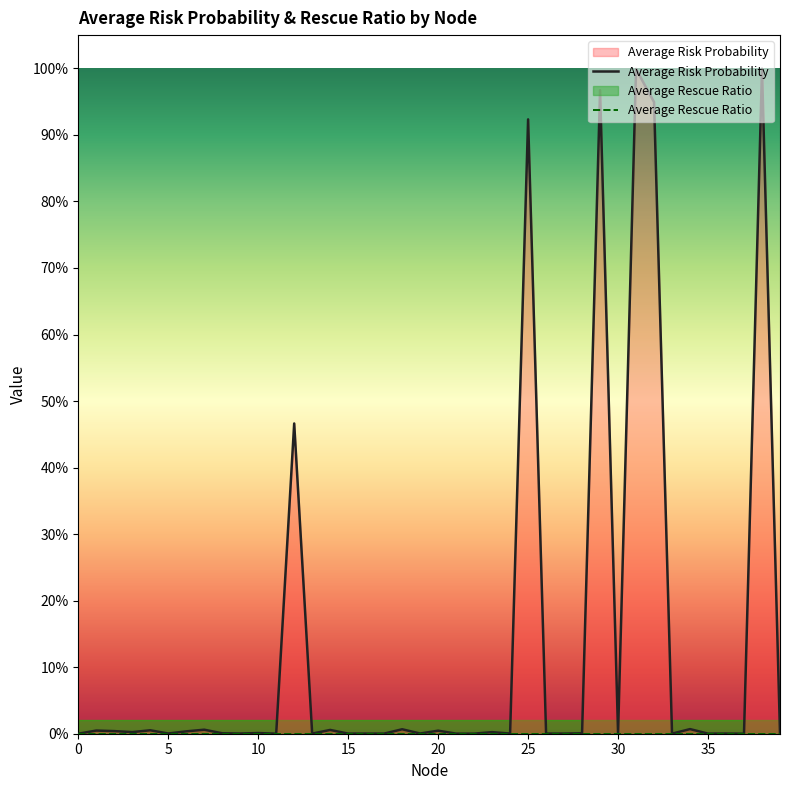

What is the sum of all Average Risk Probability values?

5.4